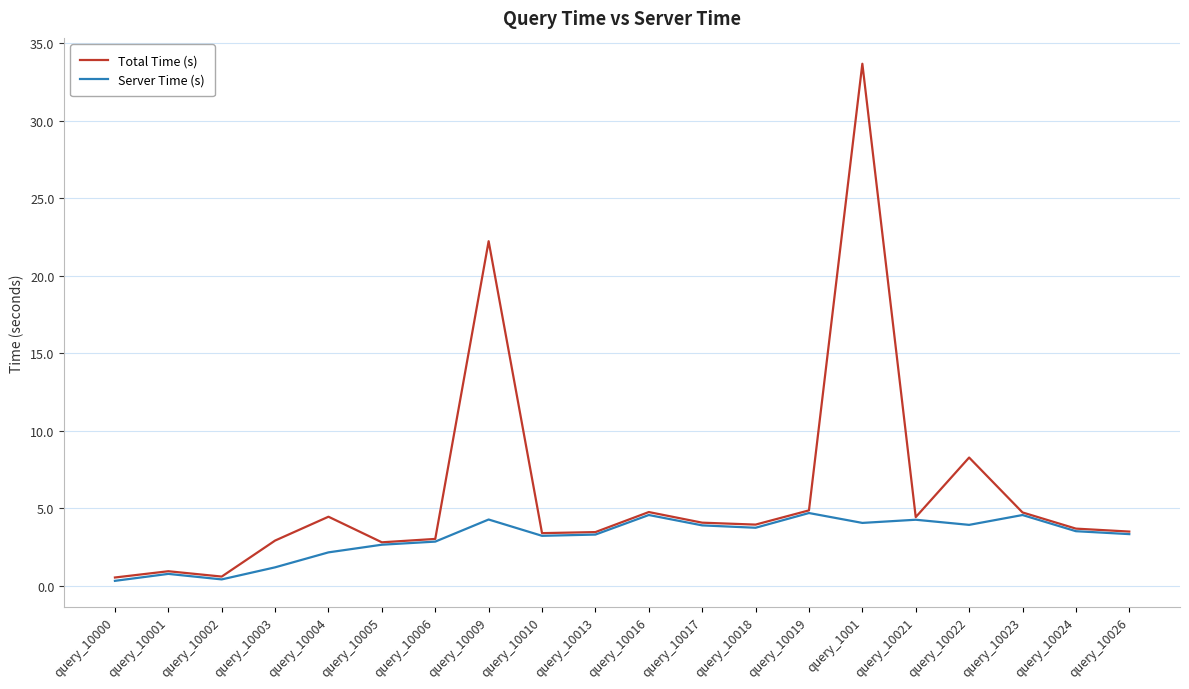

True or false: Server Time (s) has more than 2 points higher than both neighbors.

True